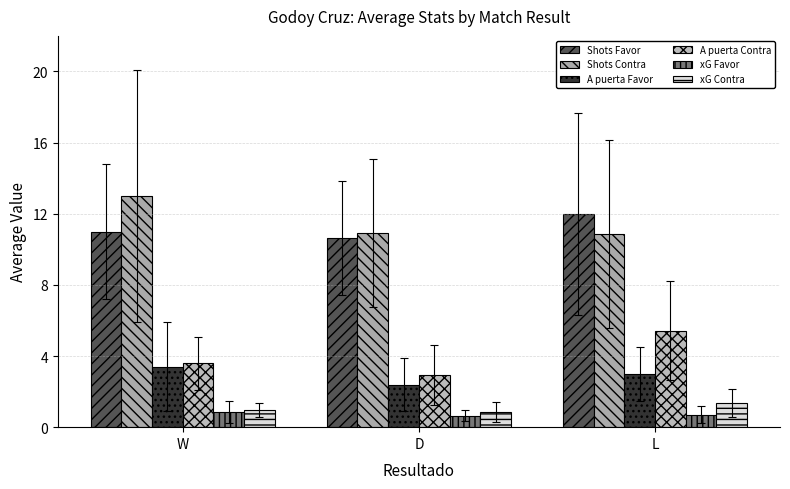

Count the xG Favor values in the range 0 to 1.

3